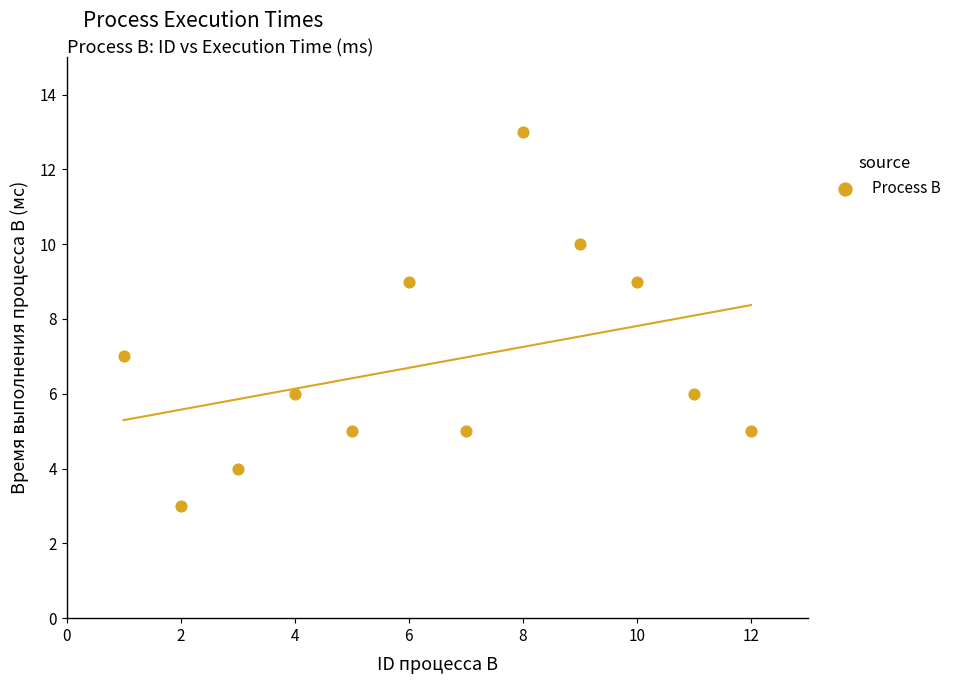

What is the range of X values (max minus min)?

11